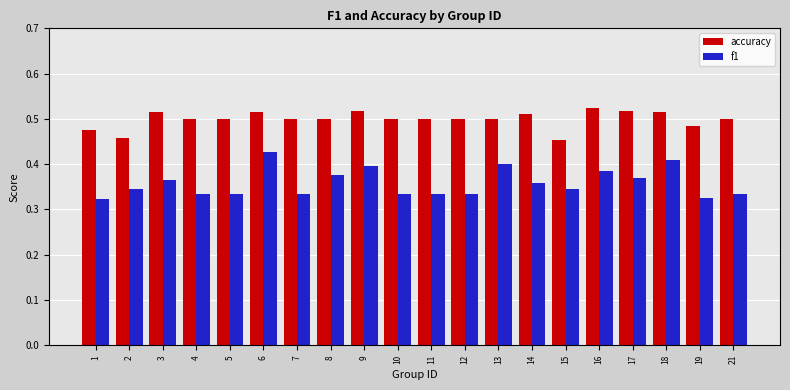

Rank the series by their average value, from lowest to highest.

f1, accuracy